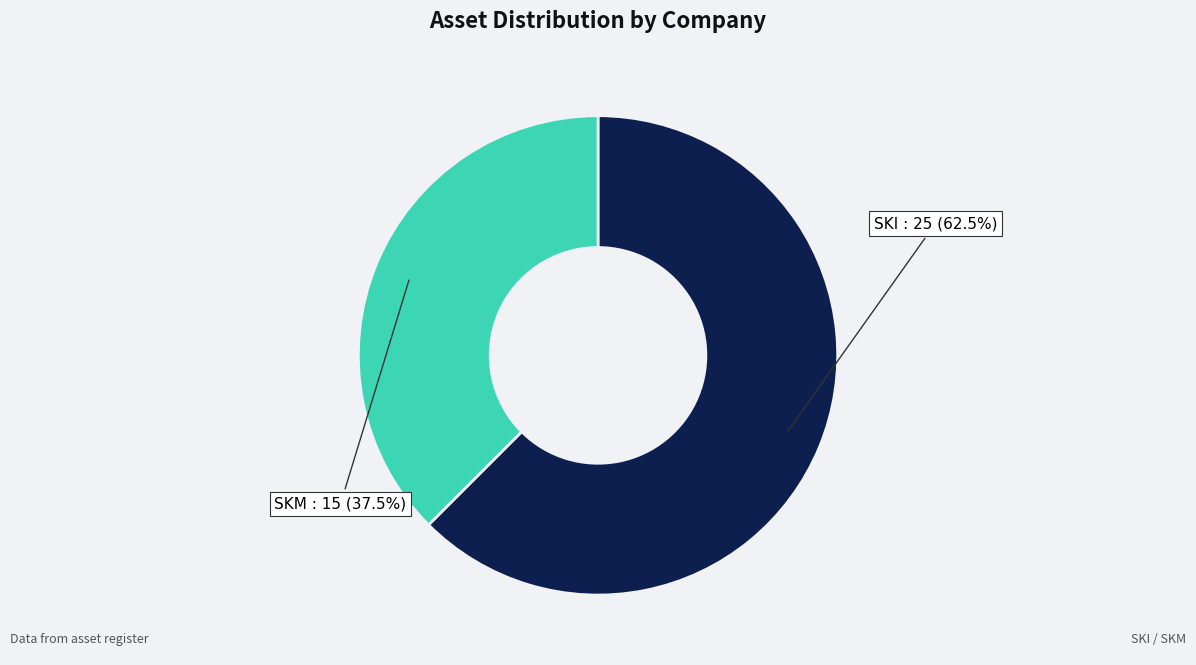

Is there a majority slice in this chart?

Yes